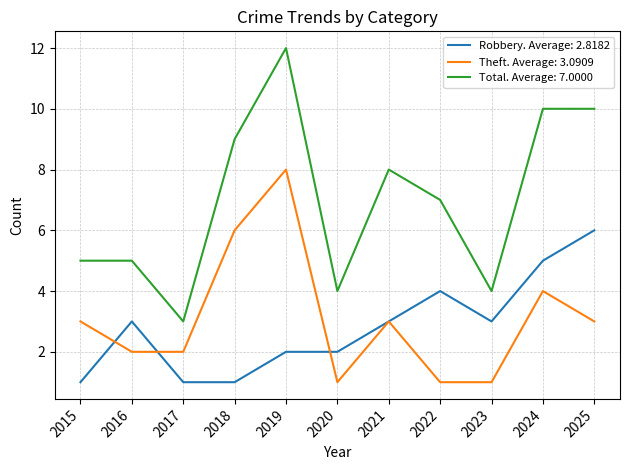

Which series changed the most between 2015 and 2021?

Total. Average: 7.0000